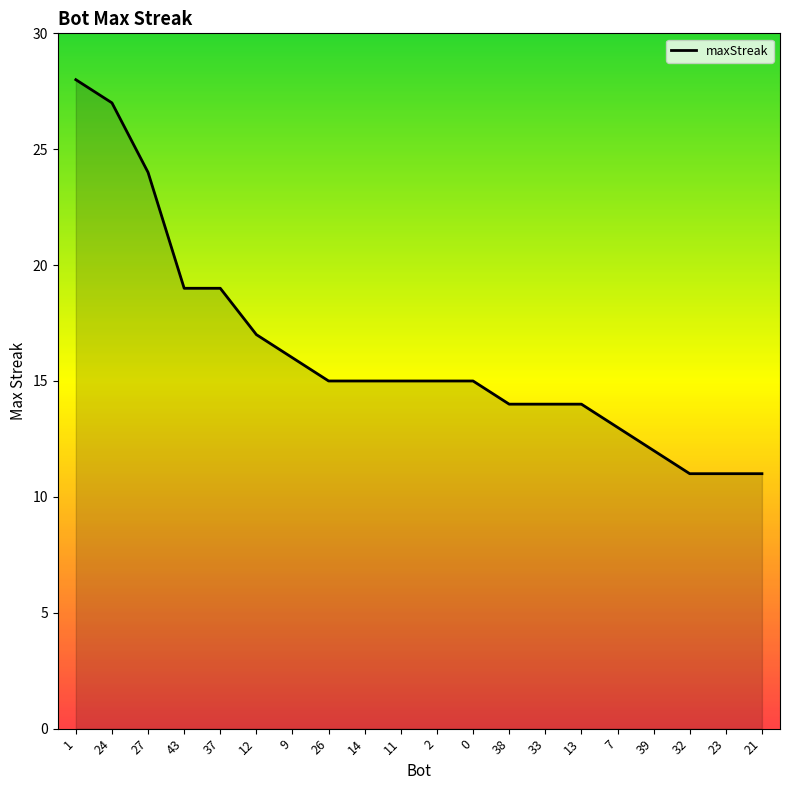

What is the greatest value displayed?

28